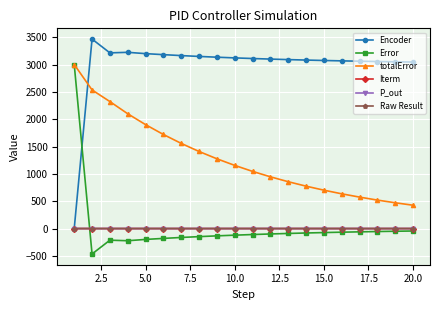

What is the value of the Encoder point at the 7th from the left?

3163.1